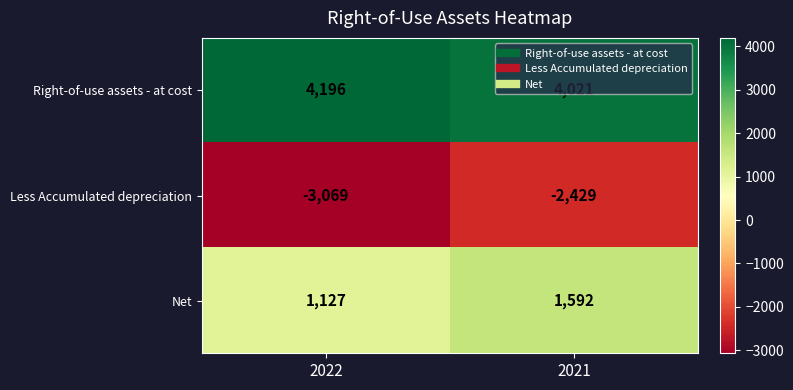

What is the spread (max minus min) of values at 2021?

6450